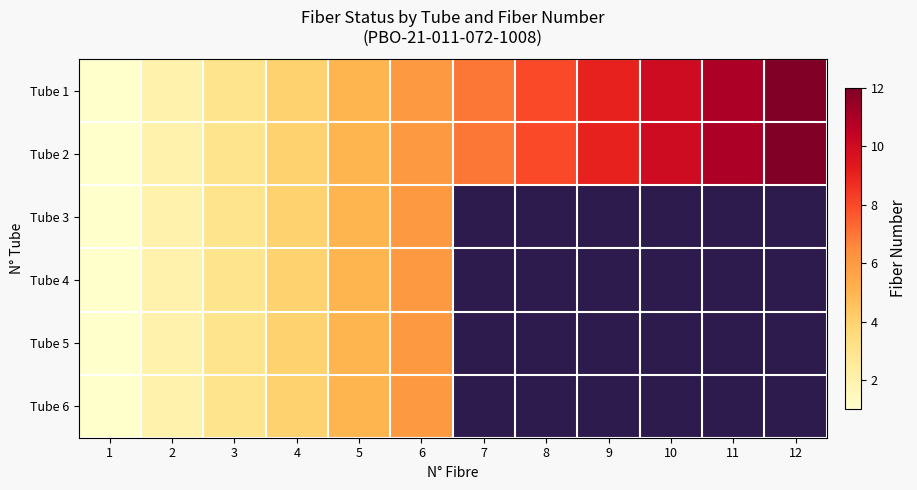

Rank the categories by Tube 1 value from highest to lowest.

12, 11, 10, 9, 8, 7, 6, 5, 4, 3, 2, 1